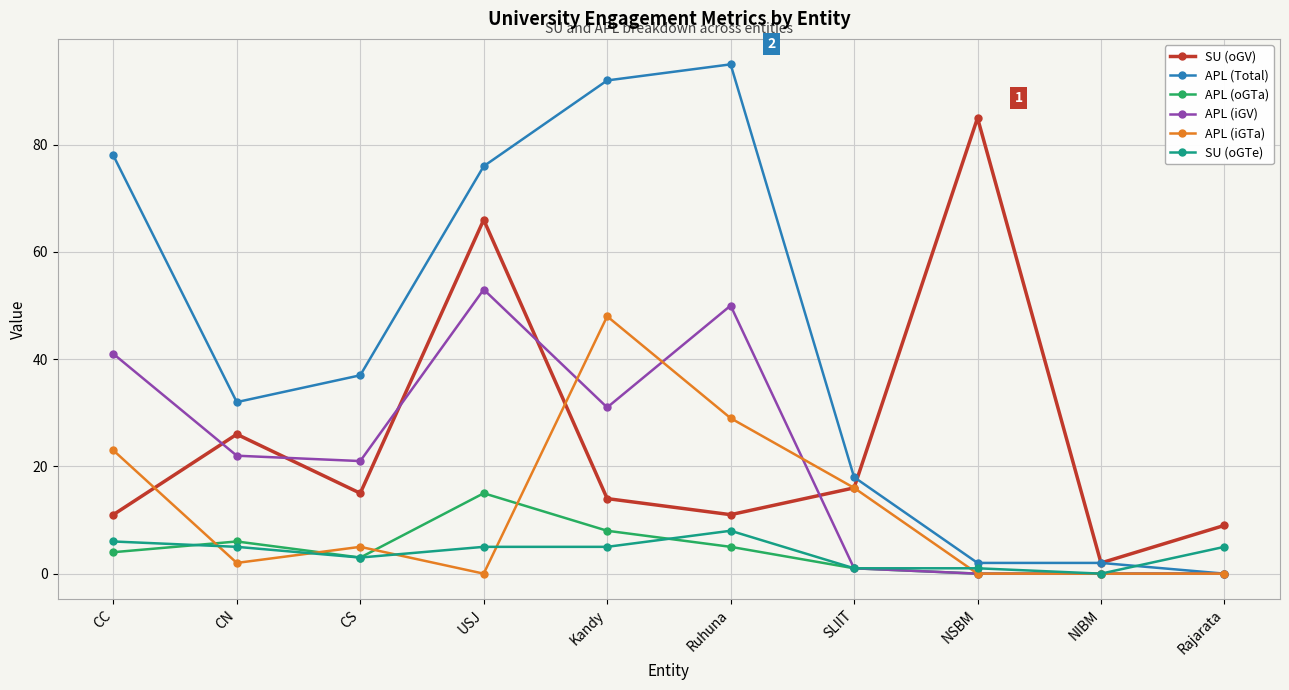

The value of SU (oGTe) at CC is 6. True or false?

True